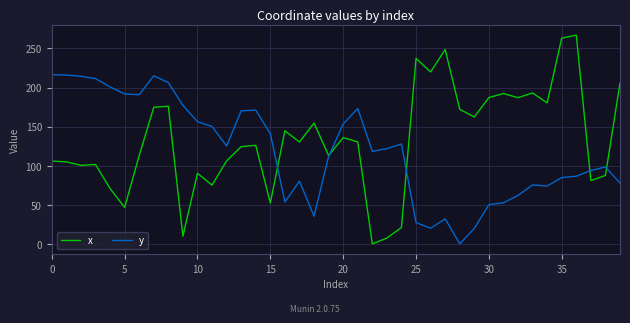

List the series in order of their overall mean, highest first.

x, y